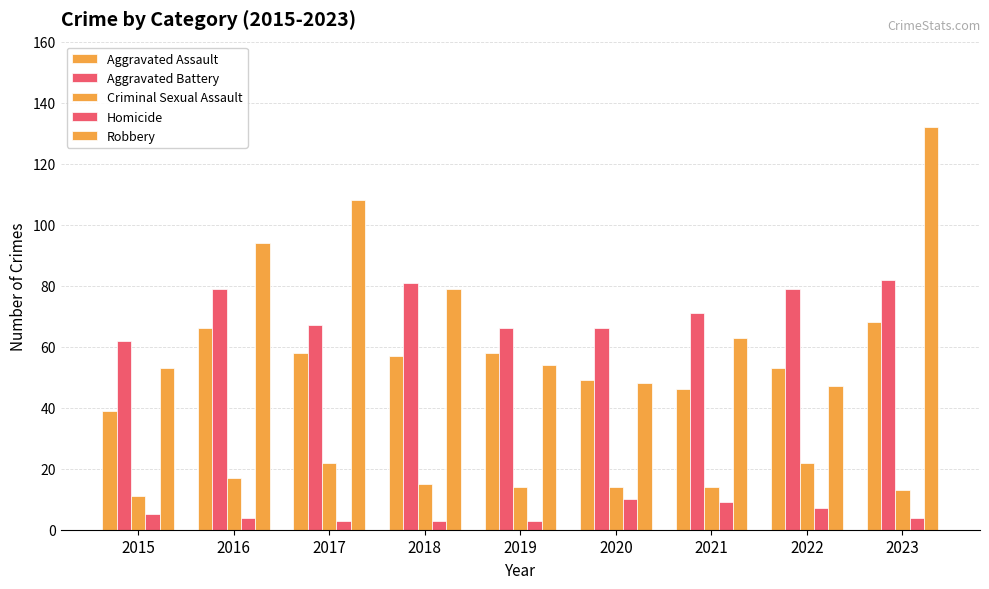

How many groups of bars are there?

9